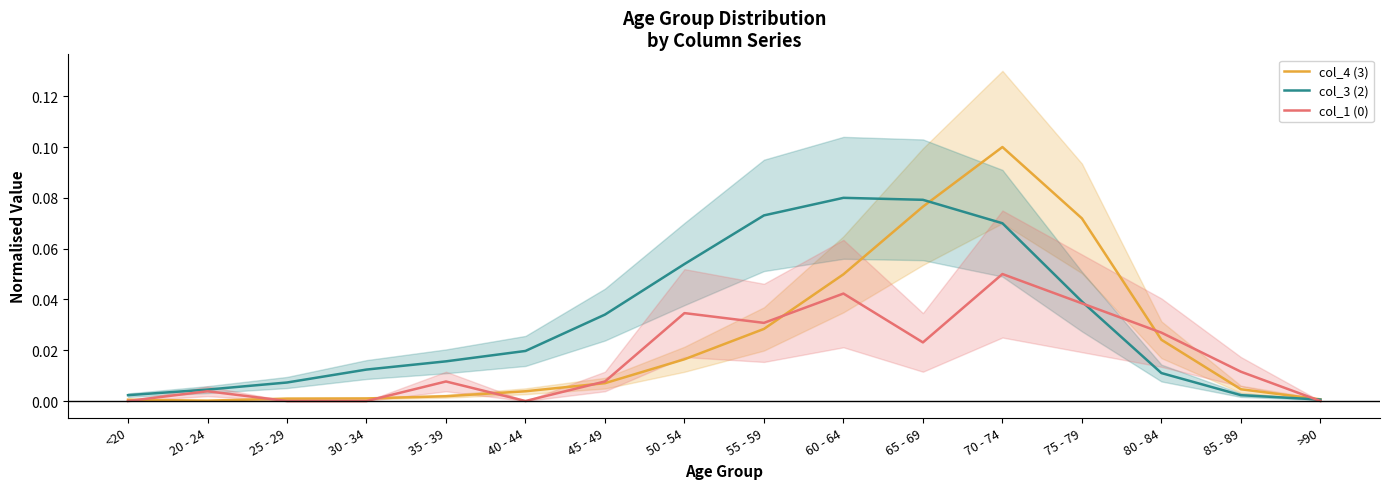

Where is the first local maximum for col_4 (3)?

70 - 74